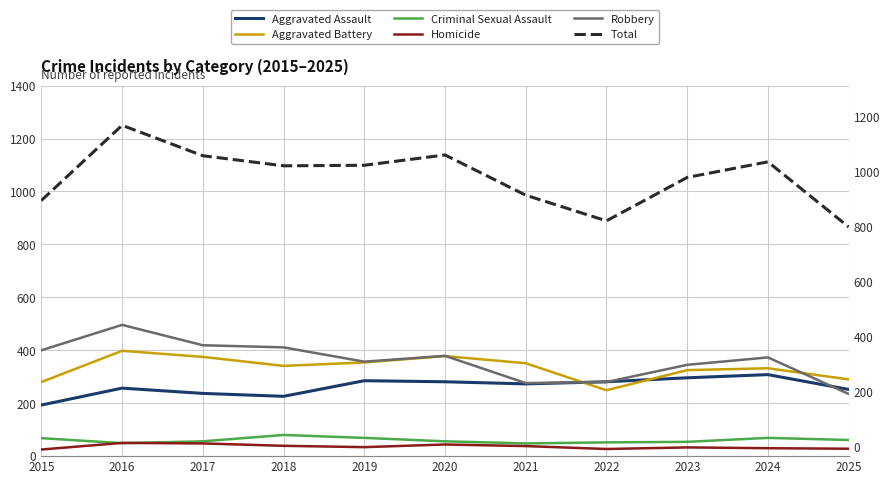

True or false: Total and Aggravated Battery intersect in this chart.

False